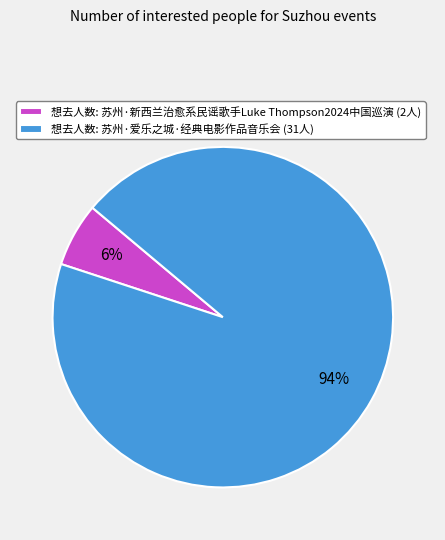

How many slices are in this pie chart?

2